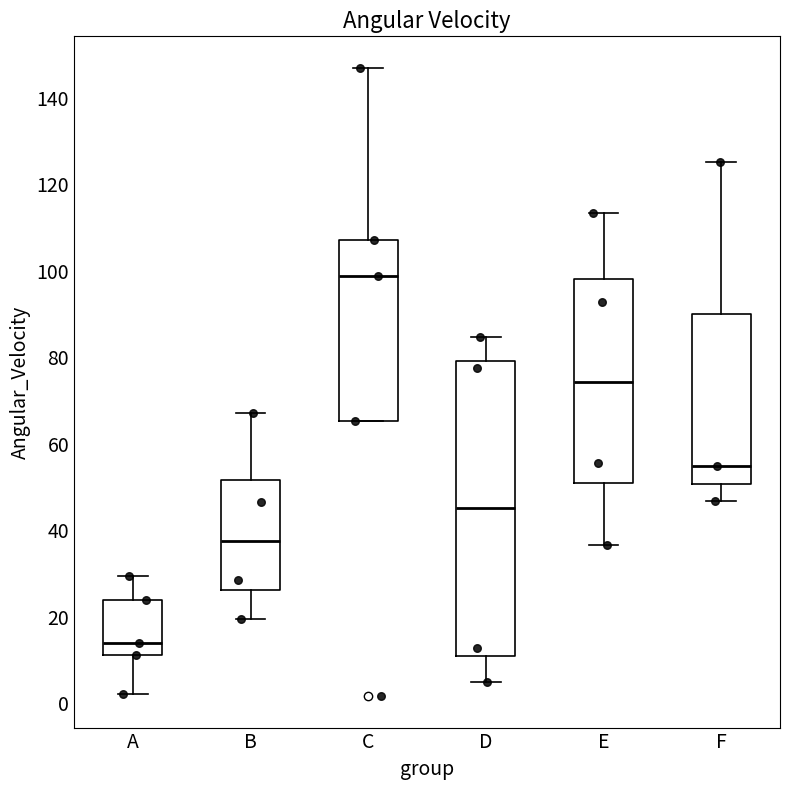

Reading left to right, transcribe this box plot: for each box, give where its median line is, the range the box spans, and where its two whiskers end, as read against the y-axis. The values are not printed on the chart, so give them approximately, as read against the axis.

A: median 14, box 12 to 24, whiskers 2 to 30
B: median 38, box 26 to 52, whiskers 20 to 68
C: median 98, box 66 to 108, whiskers 66 to 146
D: median 46, box 10 to 80, whiskers 4 to 84
E: median 74, box 50 to 98, whiskers 36 to 114
F: median 54, box 50 to 90, whiskers 46 to 126